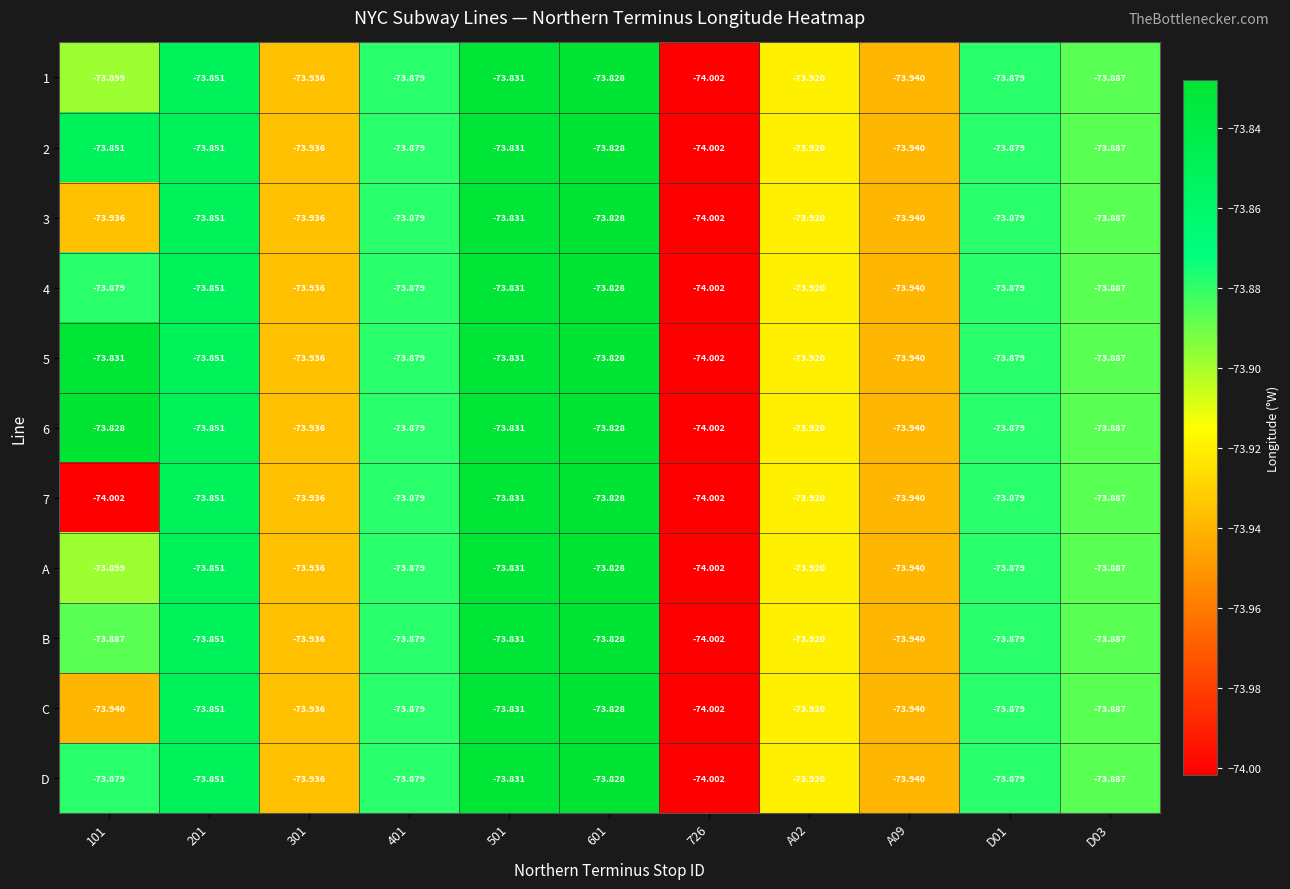

Is the value of B at A09 greater than the value of D at 101?

No